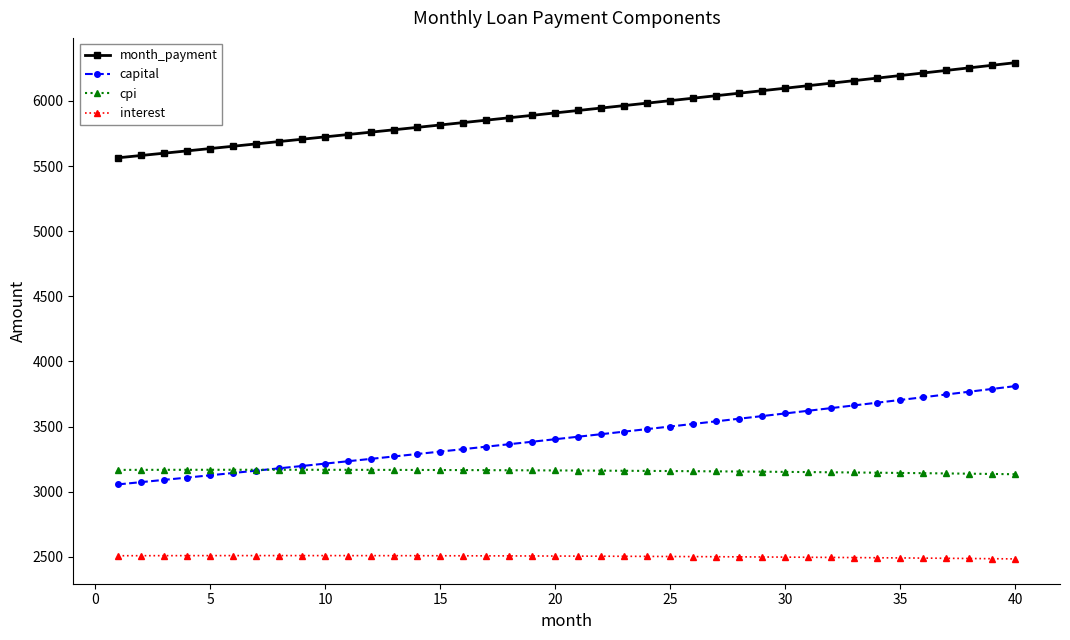

Which series has the largest total across all categories?

month_payment